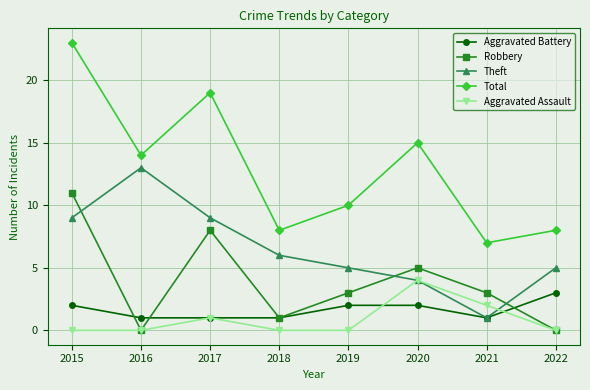

Where does the Total series first go above 14?

2015